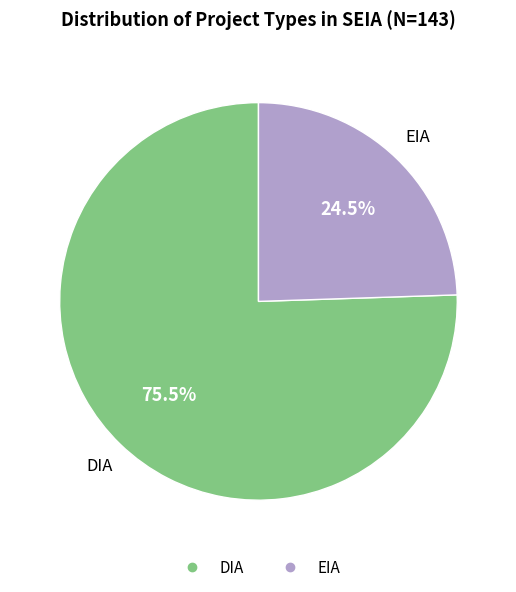

Does DIA account for over 50% of the chart?

Yes